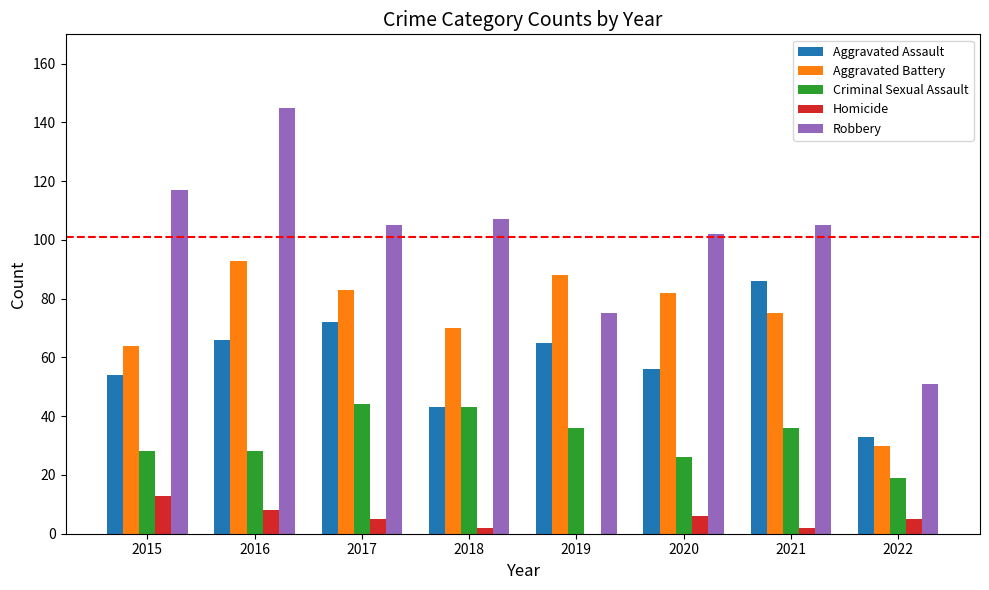

Does the chart contain stacked bars?

No